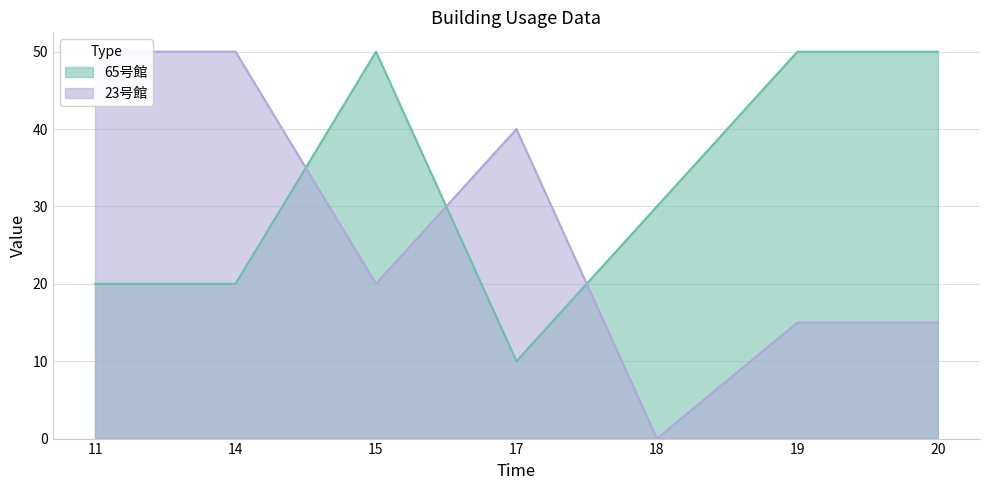

List the series in order of their overall mean, lowest first.

23号館, 65号館